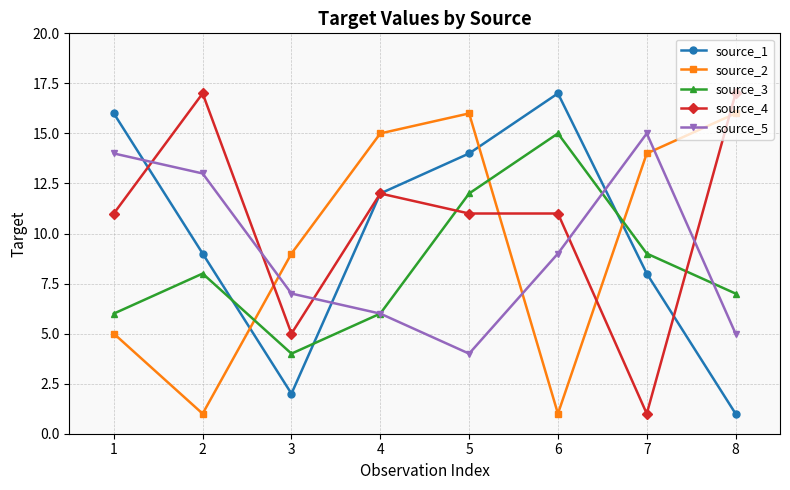

True or false: source_2 and source_5 intersect in this chart.

True